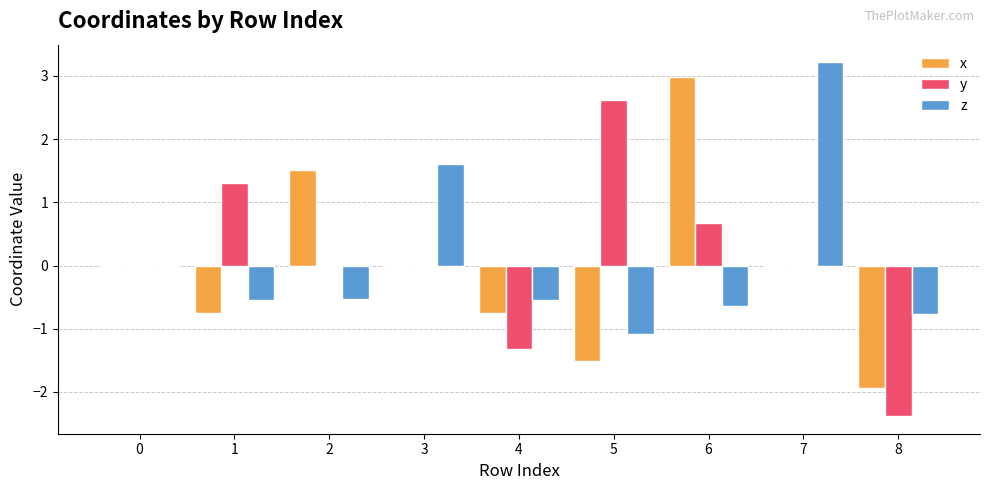

Count the number of data series in this chart.

3